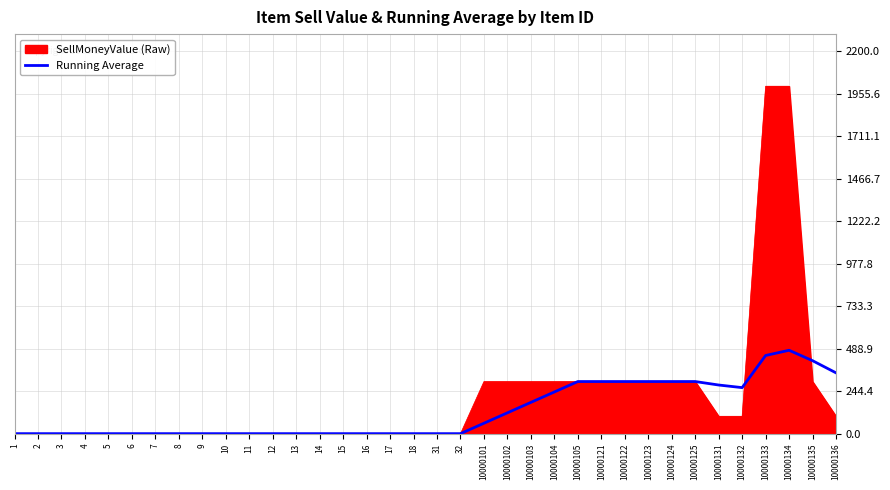

Which series has the largest range (max minus min)?

SellMoneyValue (Raw)